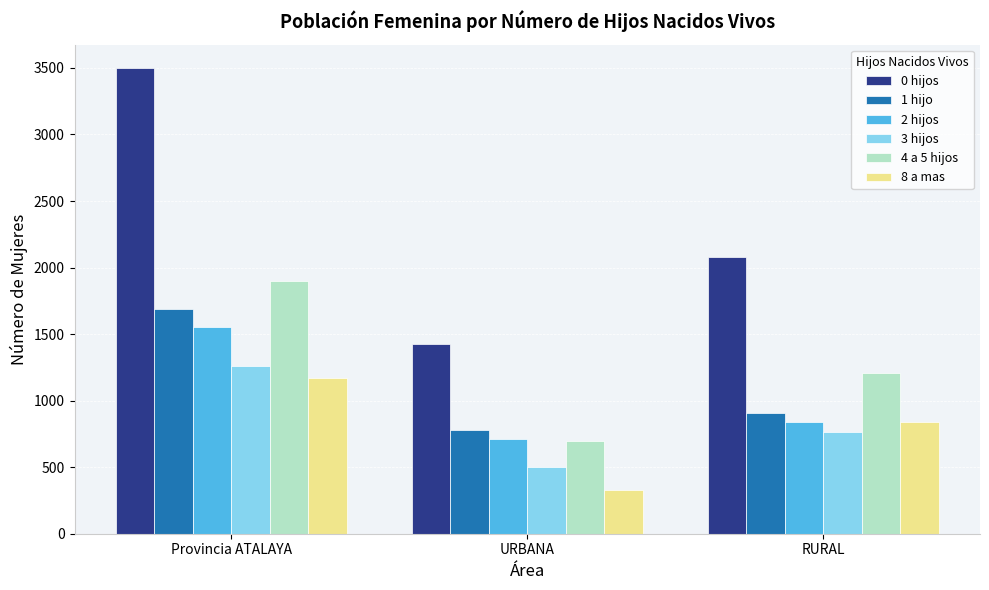

What is the lowest value of the 4 a 5 hijos series?

694